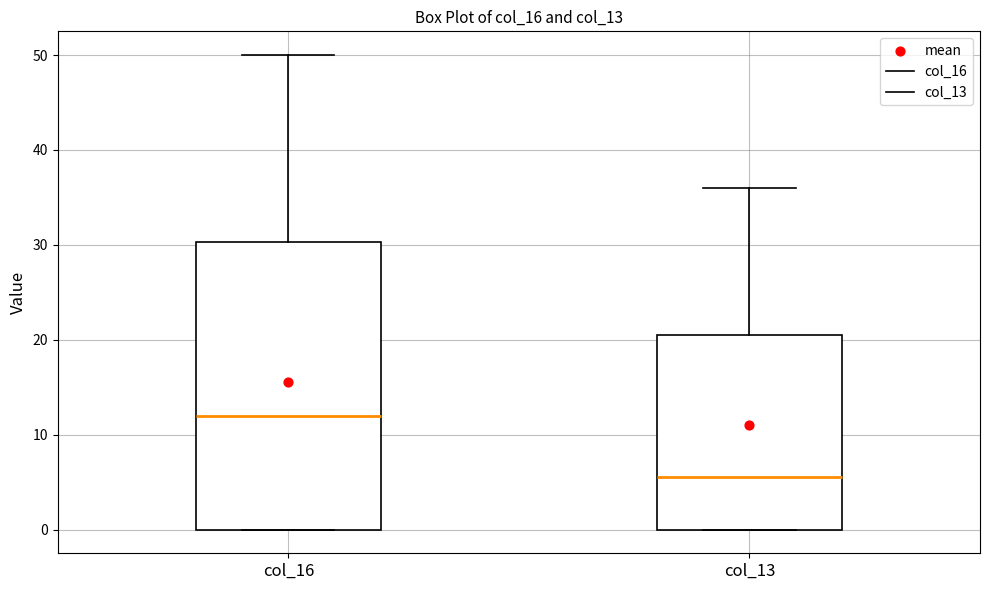

Which box has the lowest median line?

col_13